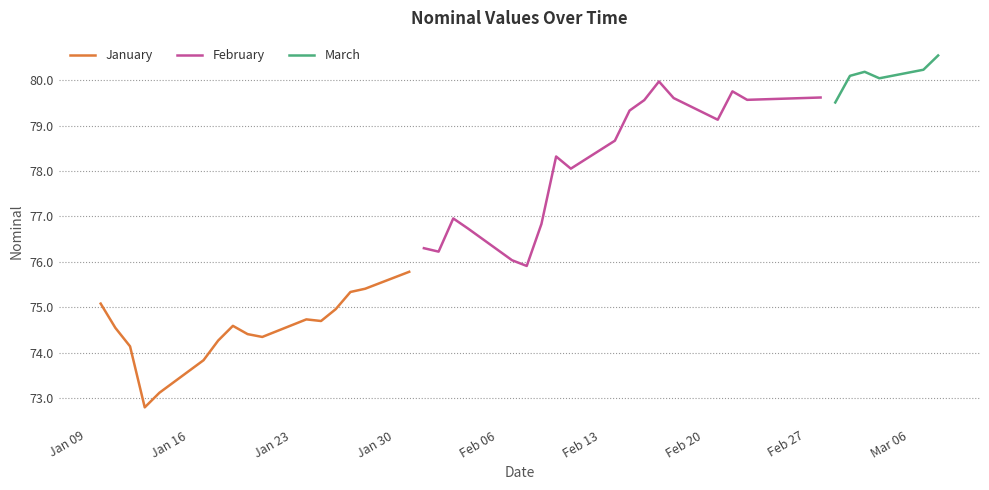

Approximately how many times larger is the value at 2023-02-02 compared to 2023-03-07?

1.0